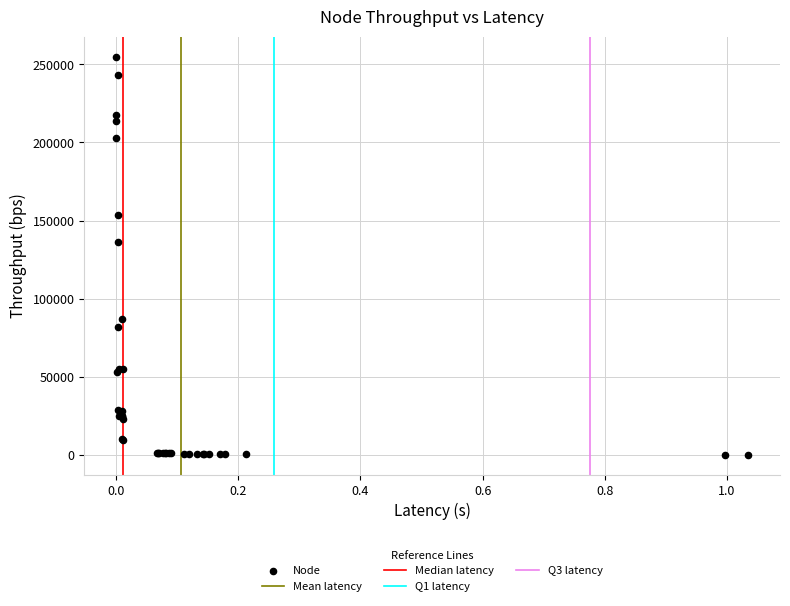

What Y value in the scatter plot is closest to 127548?

136098.0